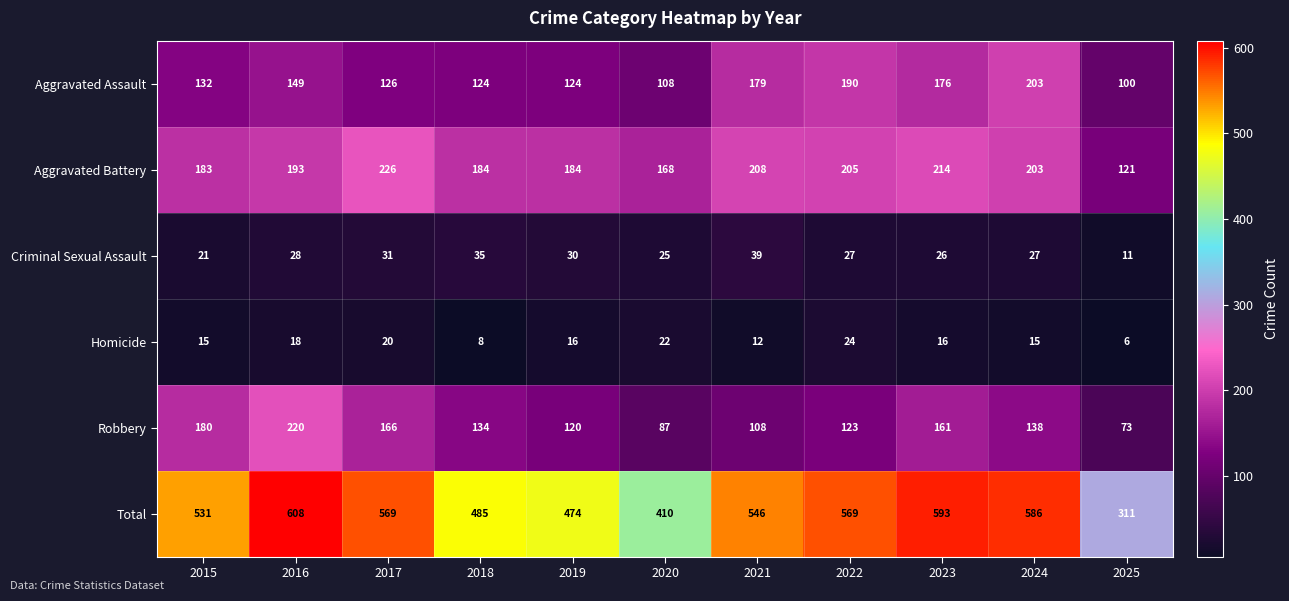

Is it true that Total equals 531 at 2015?

True